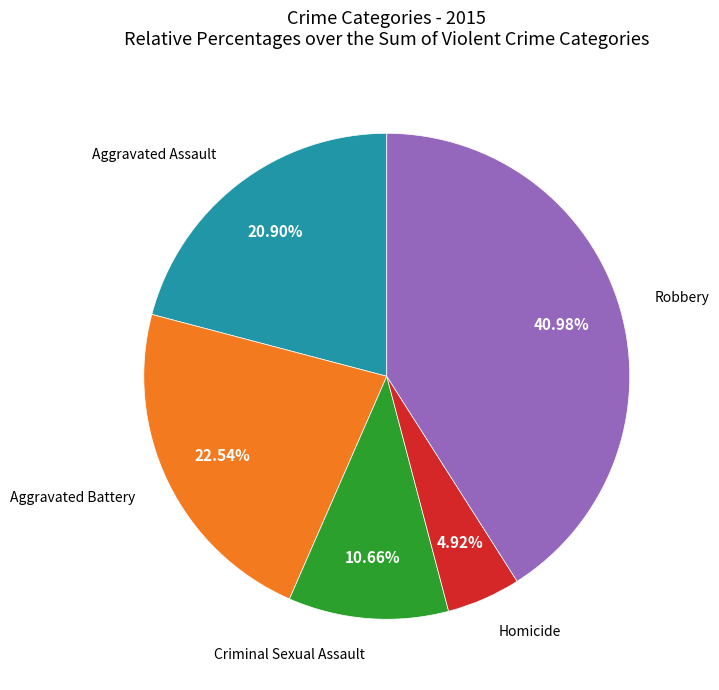

Does any single category account for the majority?

No